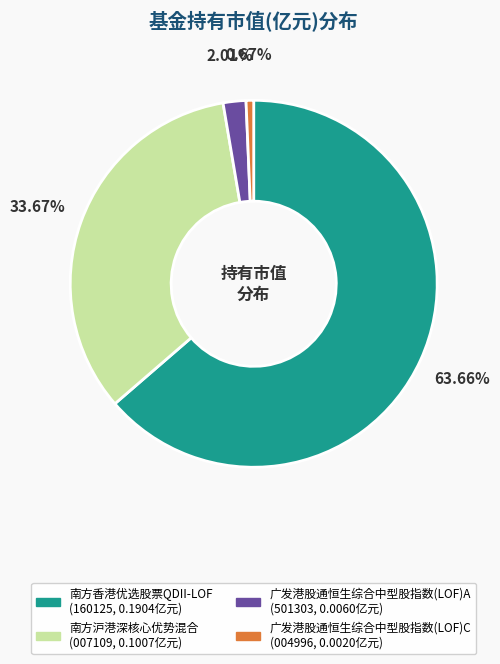

Which slice is the largest?

南方香港优选股票QDII-LOF